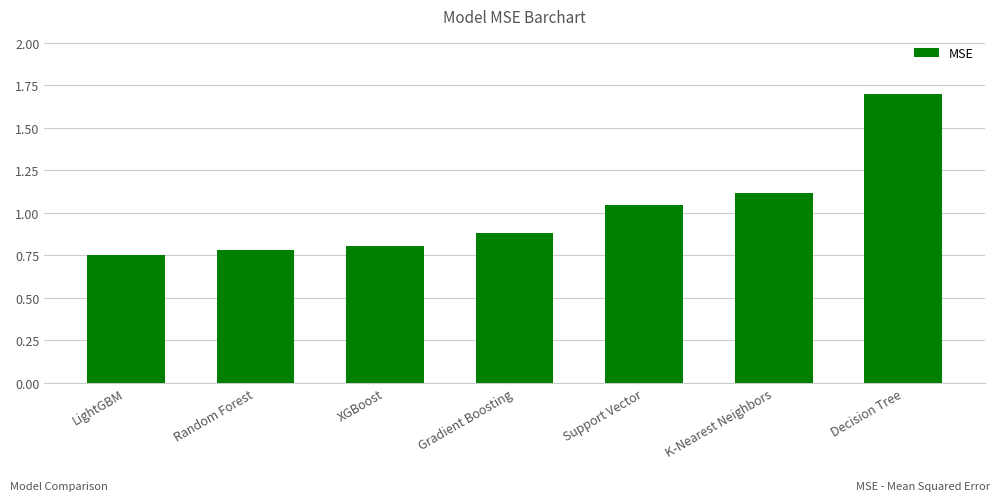

What is the difference between the second highest and second lowest values?

0.3